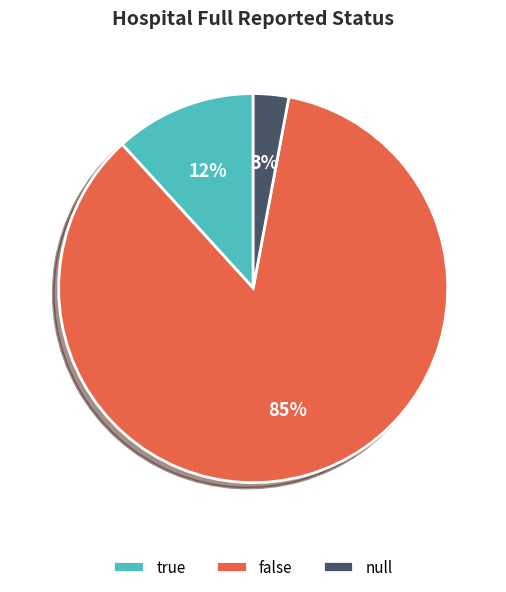

Do null and true together represent more than half of the pie?

No